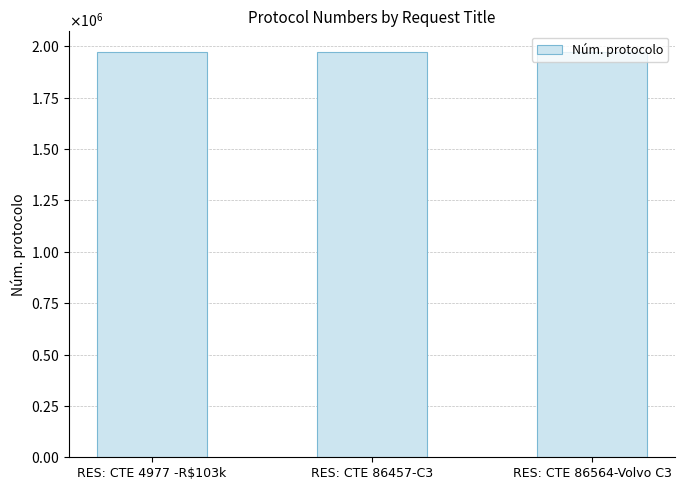

What is the maximum value shown in the chart?

1974757